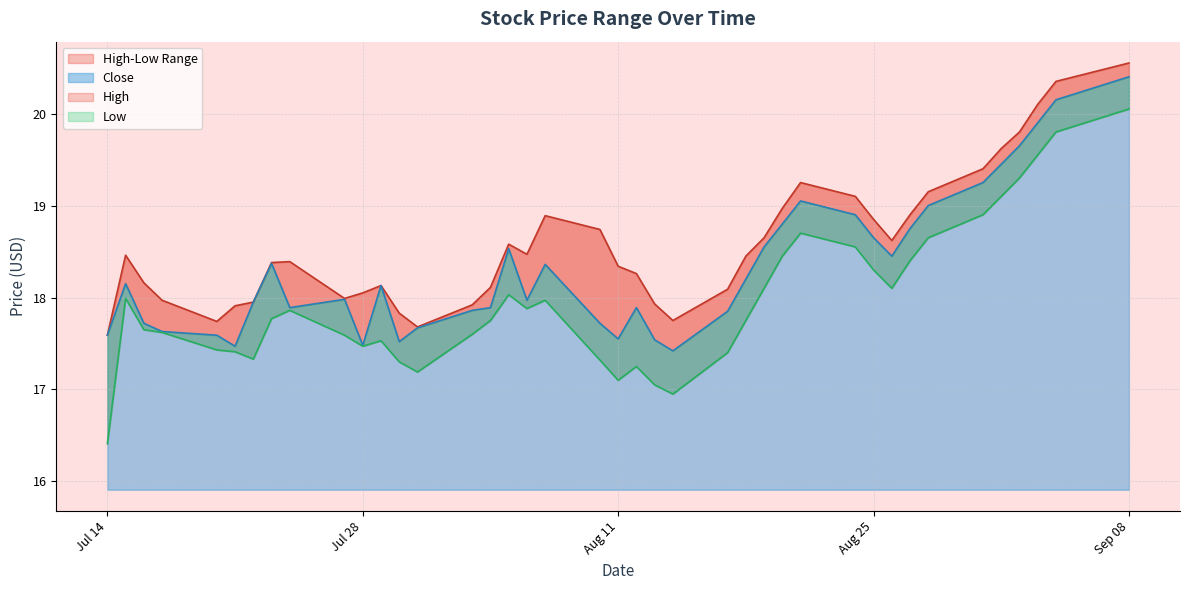

Which series has the largest range (max minus min)?

Low